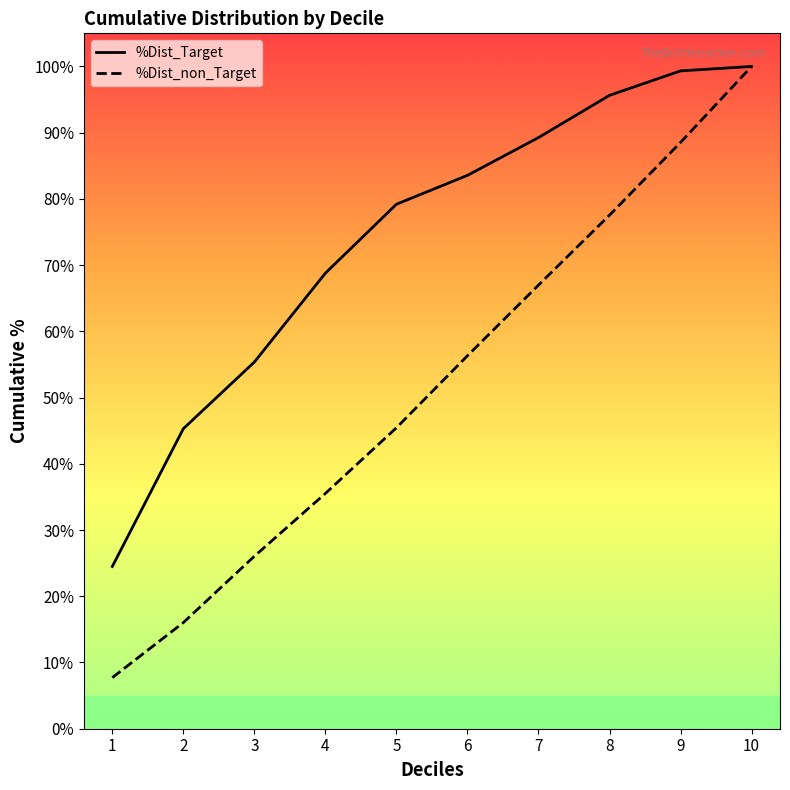

True or false: %Dist_Target and %Dist_non_Target intersect in this chart.

False